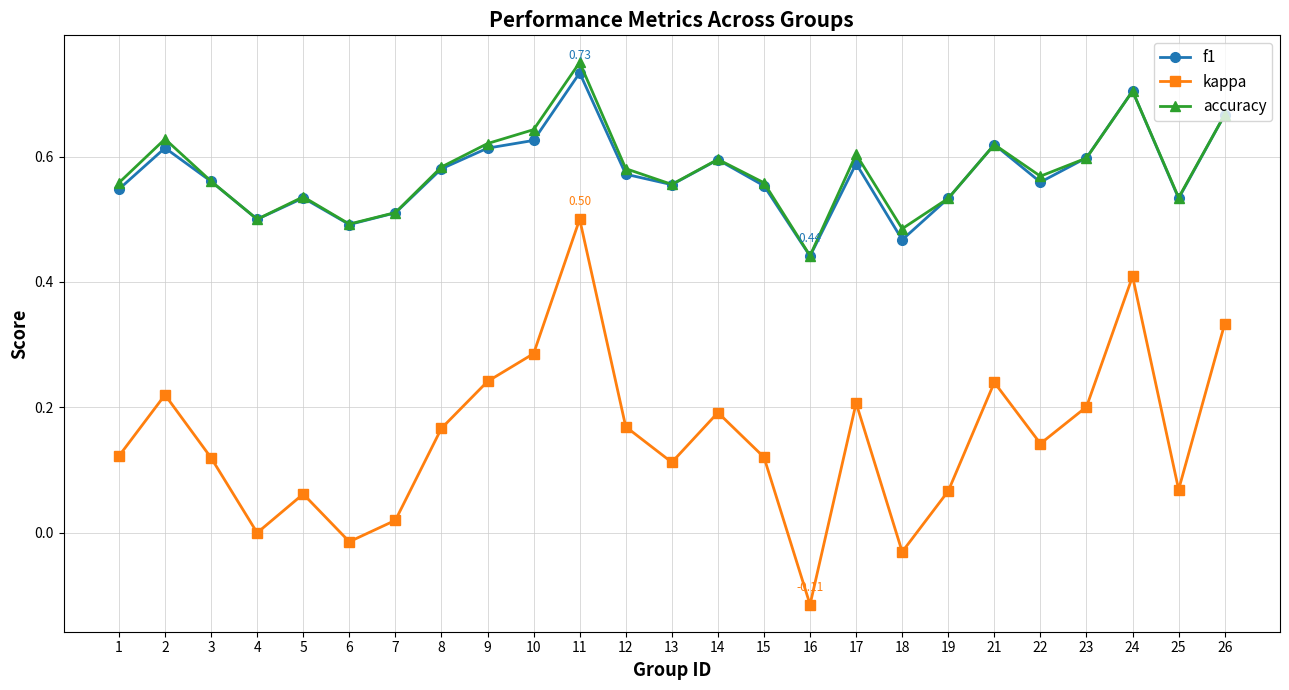

Is it true that f1 equals 0.4 at 16?

True